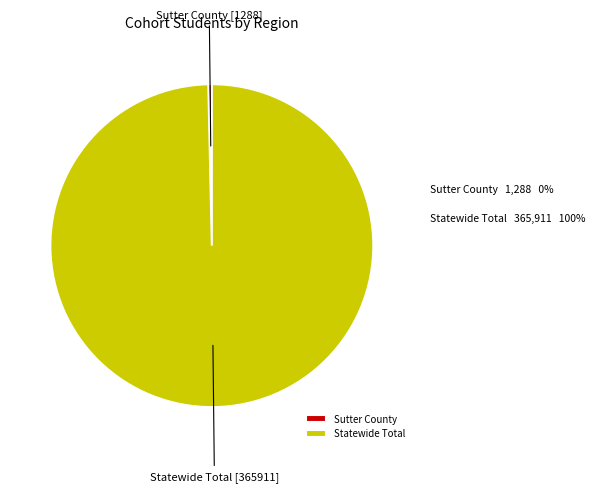

Is Sutter County the majority of the pie?

No